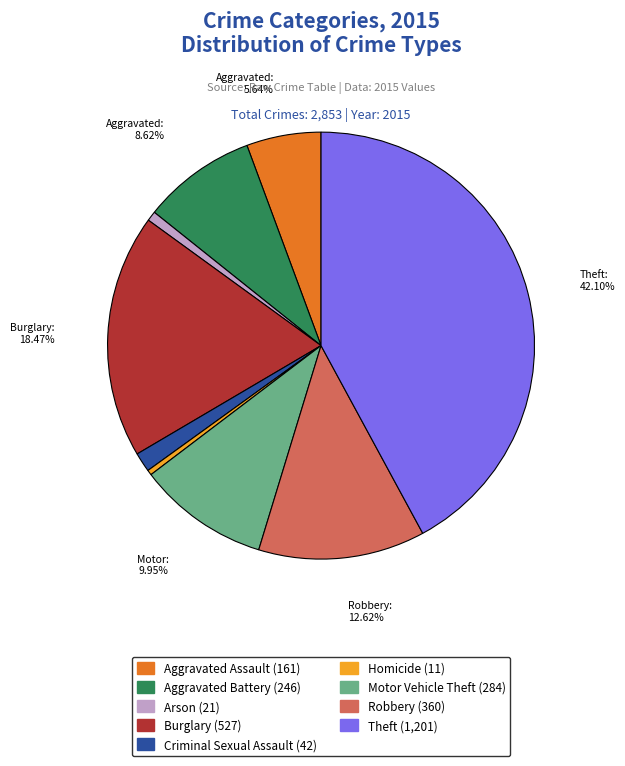

Is there a majority slice in this chart?

No